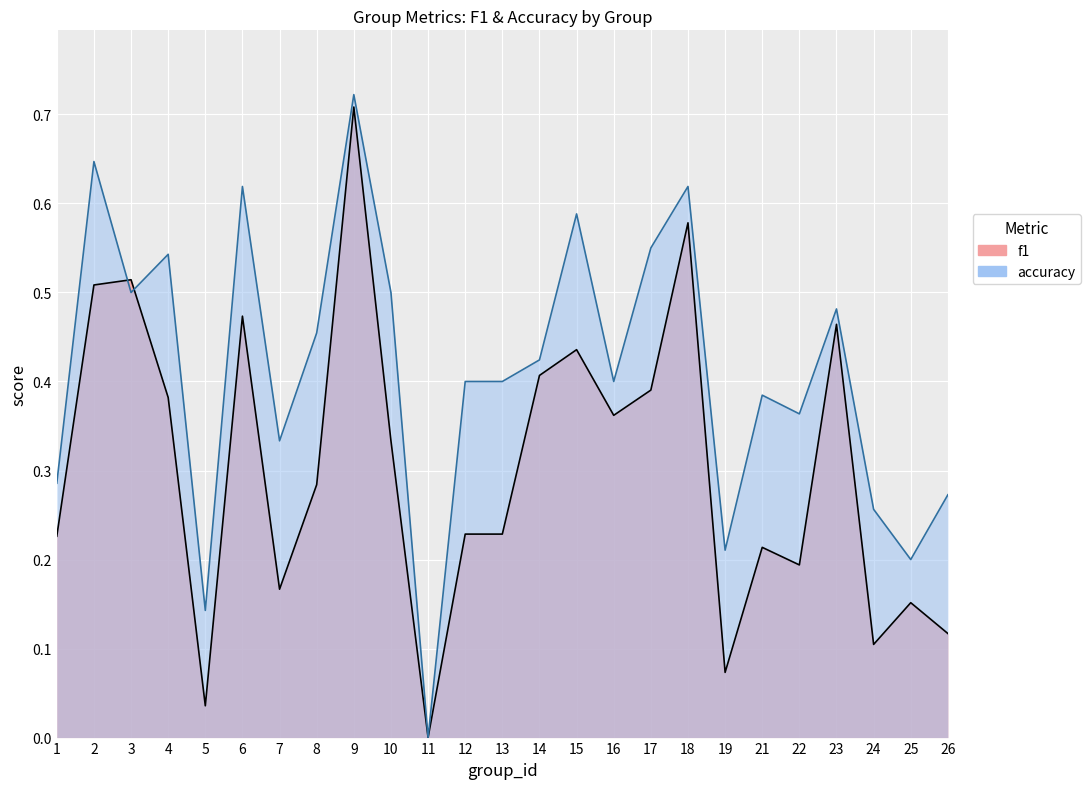

How many interior local peaks does the f1 series have?

8